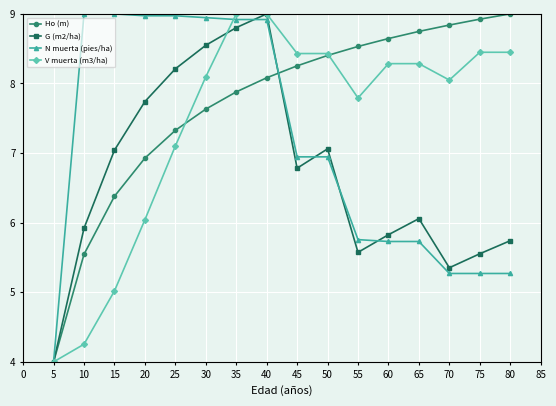

What is the difference between the highest and lowest values at 70?

3.6